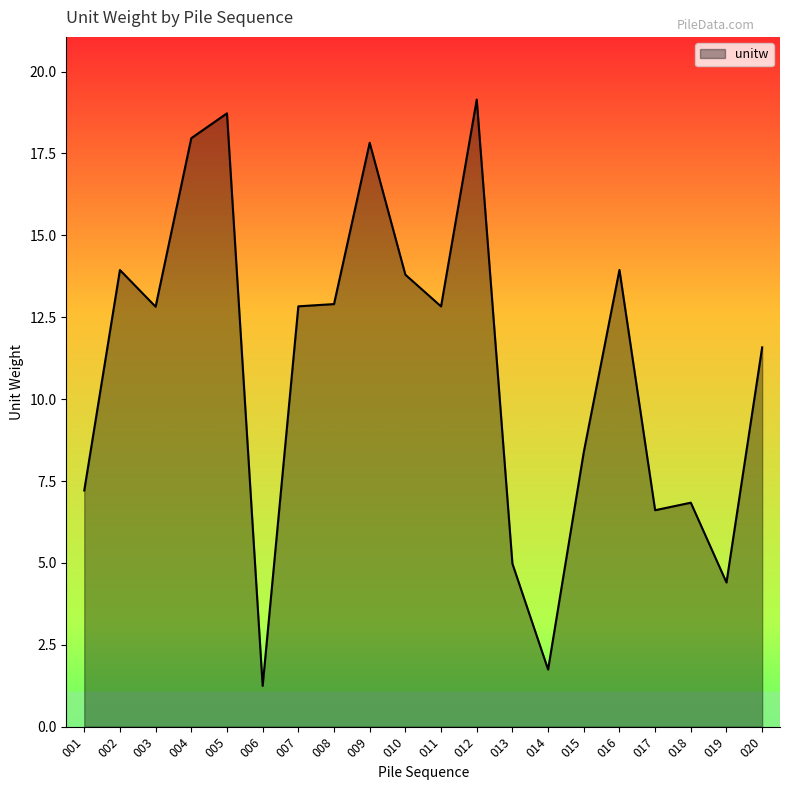

Which category has the highest value across all series?

012